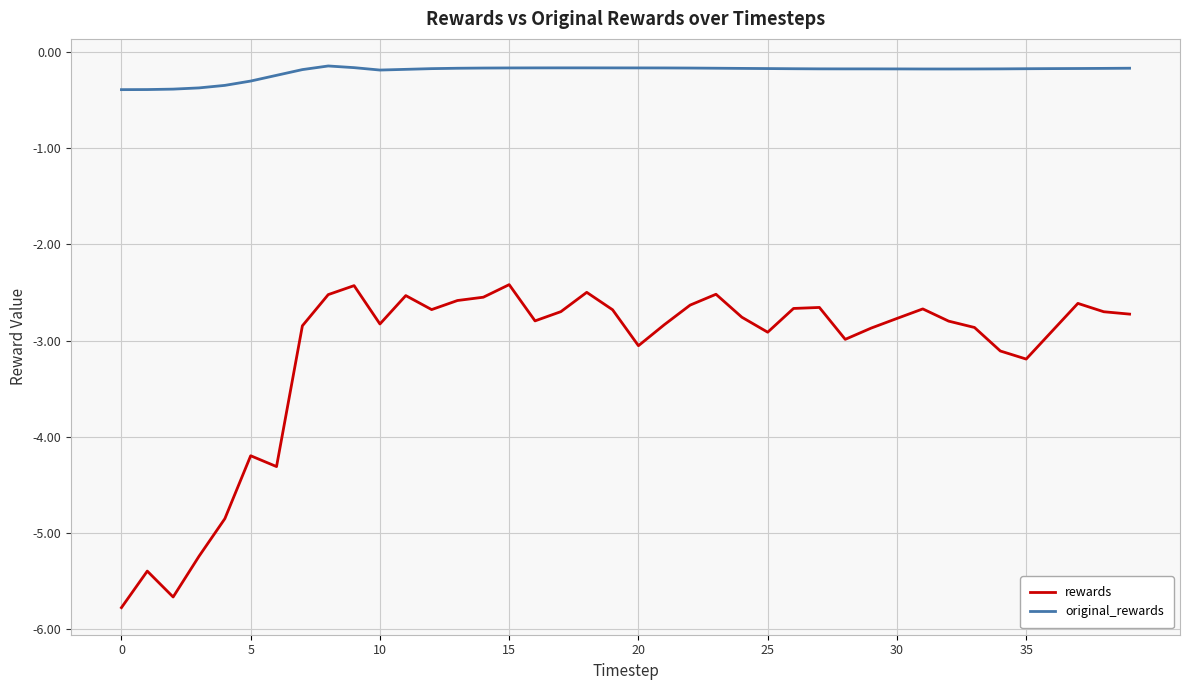

What is the maximum value for rewards?

-2.4